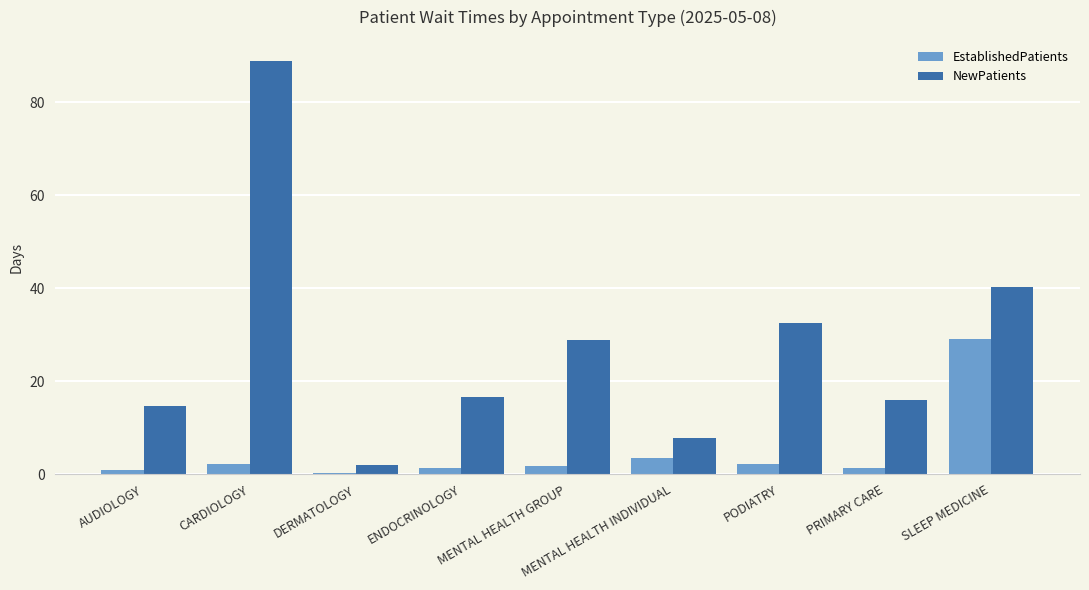

The value of NewPatients at SLEEP MEDICINE is 40.3. True or false?

True